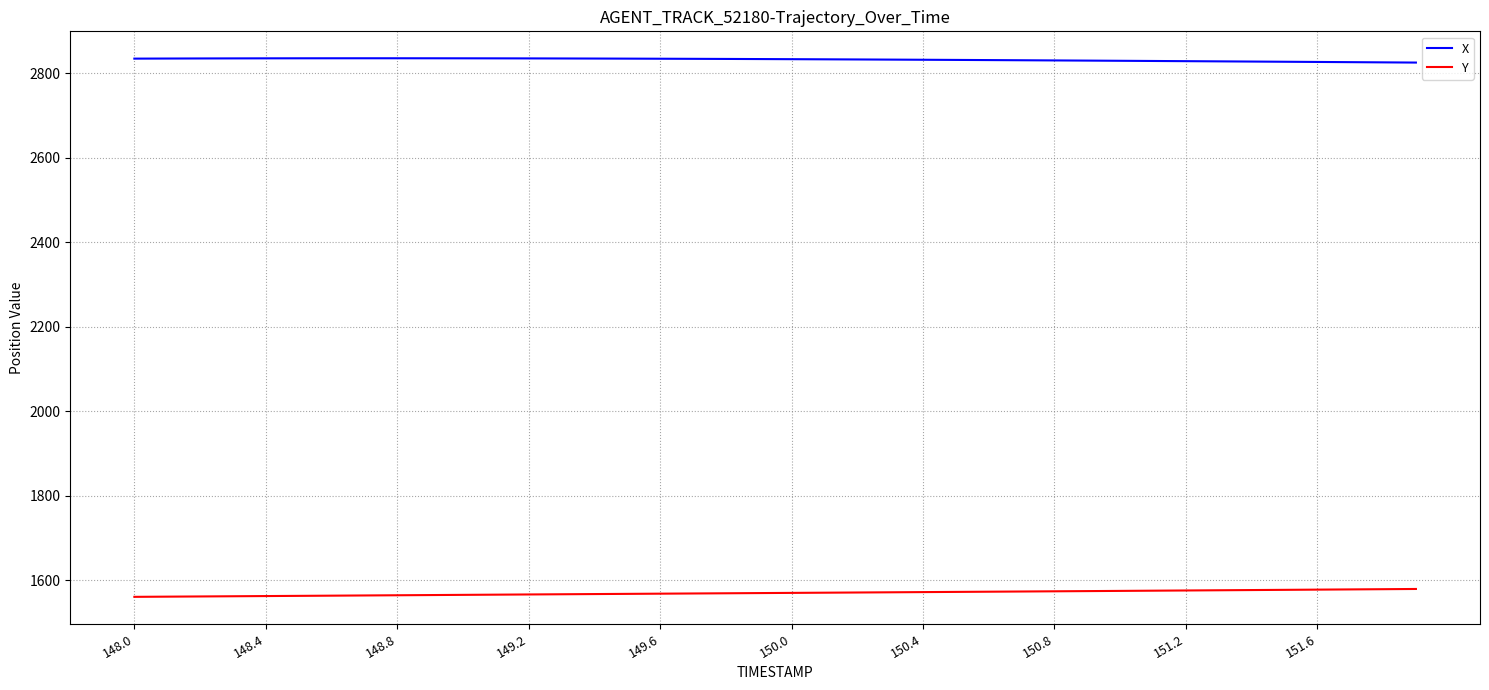

What is the maximum value for Y?

1579.7